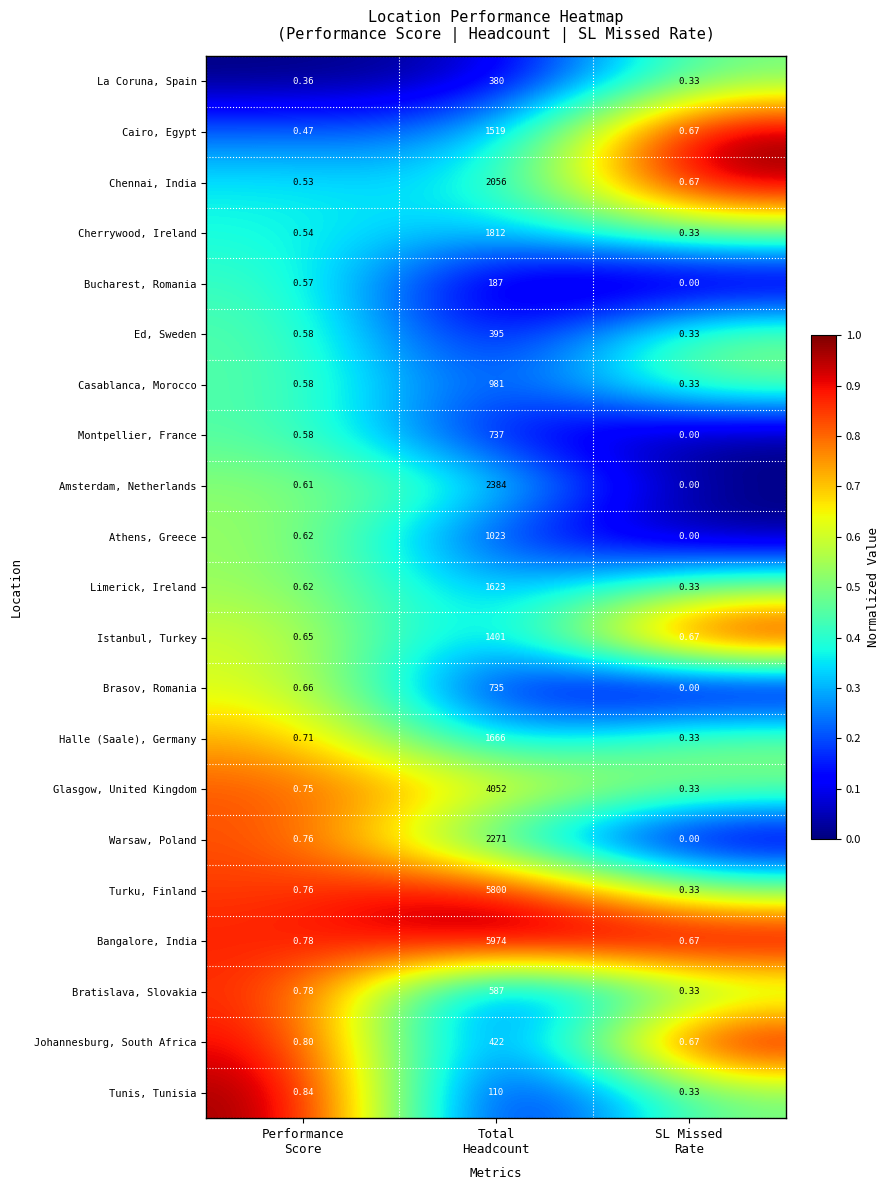

What is the greatest value displayed?

5974.0